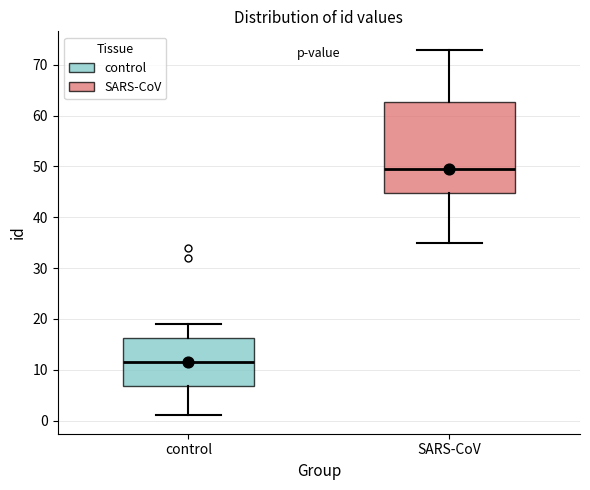

Comparing the boxes themselves (not the whiskers), which one is the tallest?

SARS-CoV